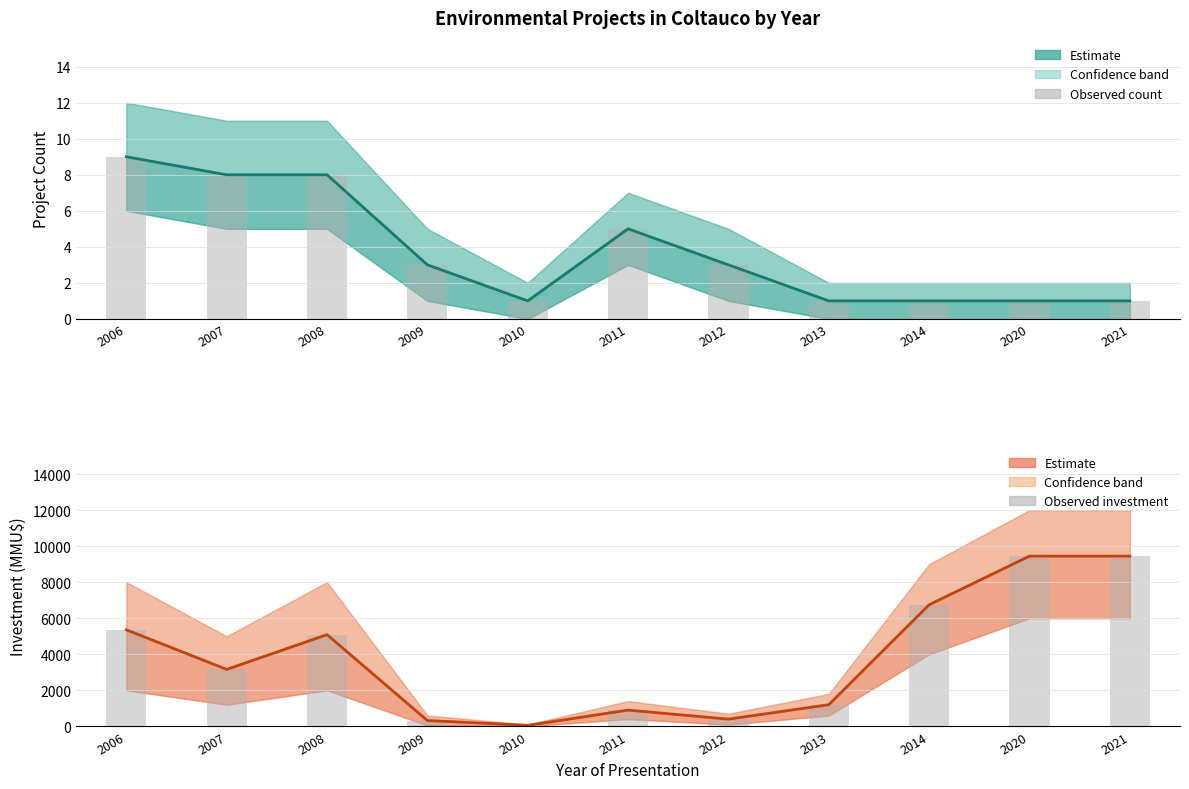

Does the chart contain stacked bars?

No